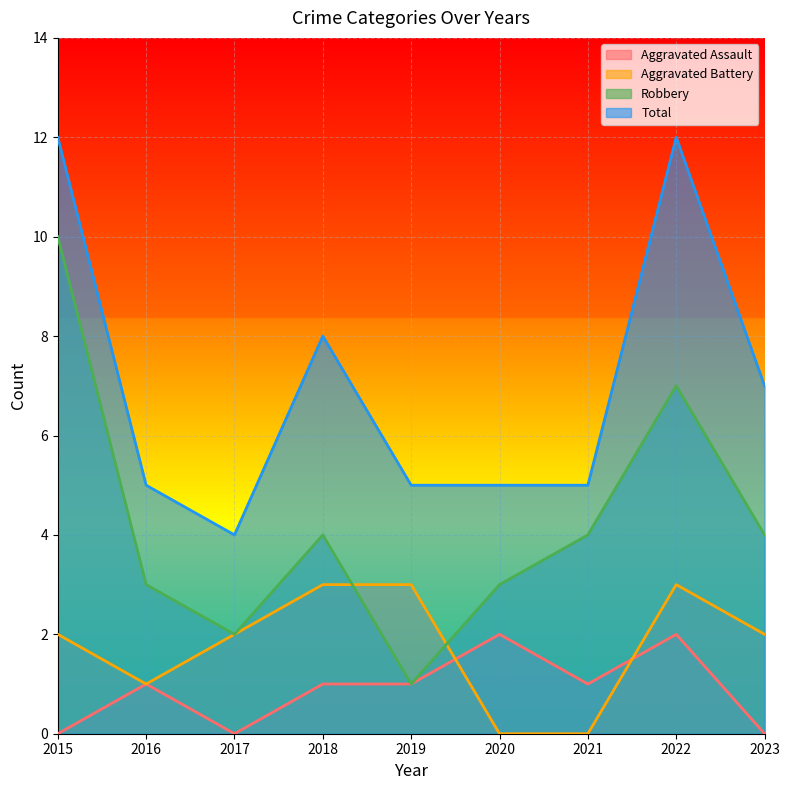

True or false: Aggravated Assault and Aggravated Battery cross at least once.

True